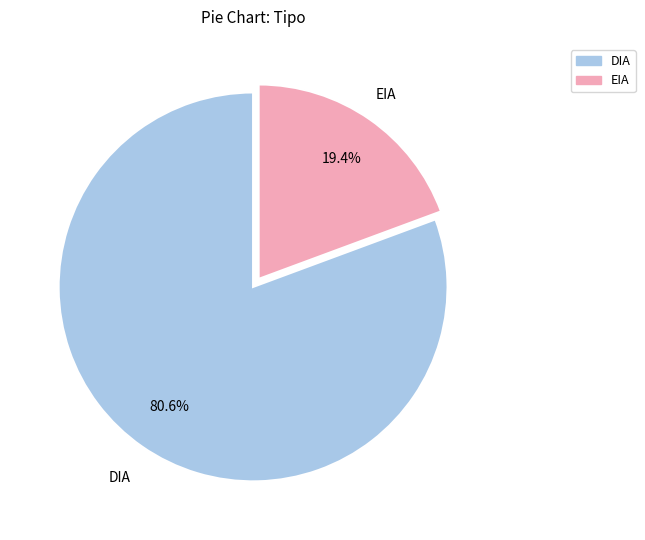

Count the number of slices in the pie.

2